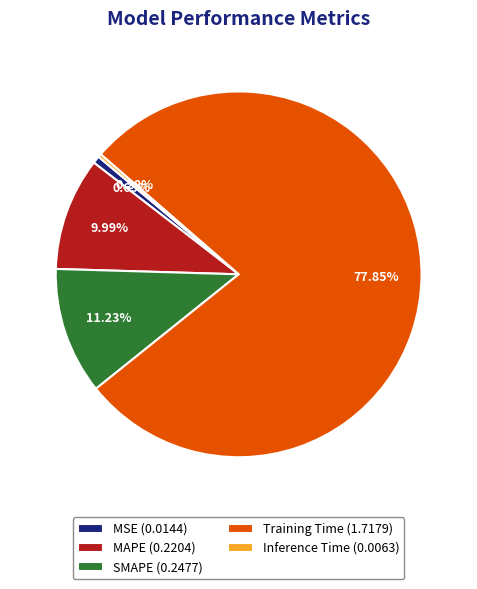

Which category accounts for the majority?

Training Time